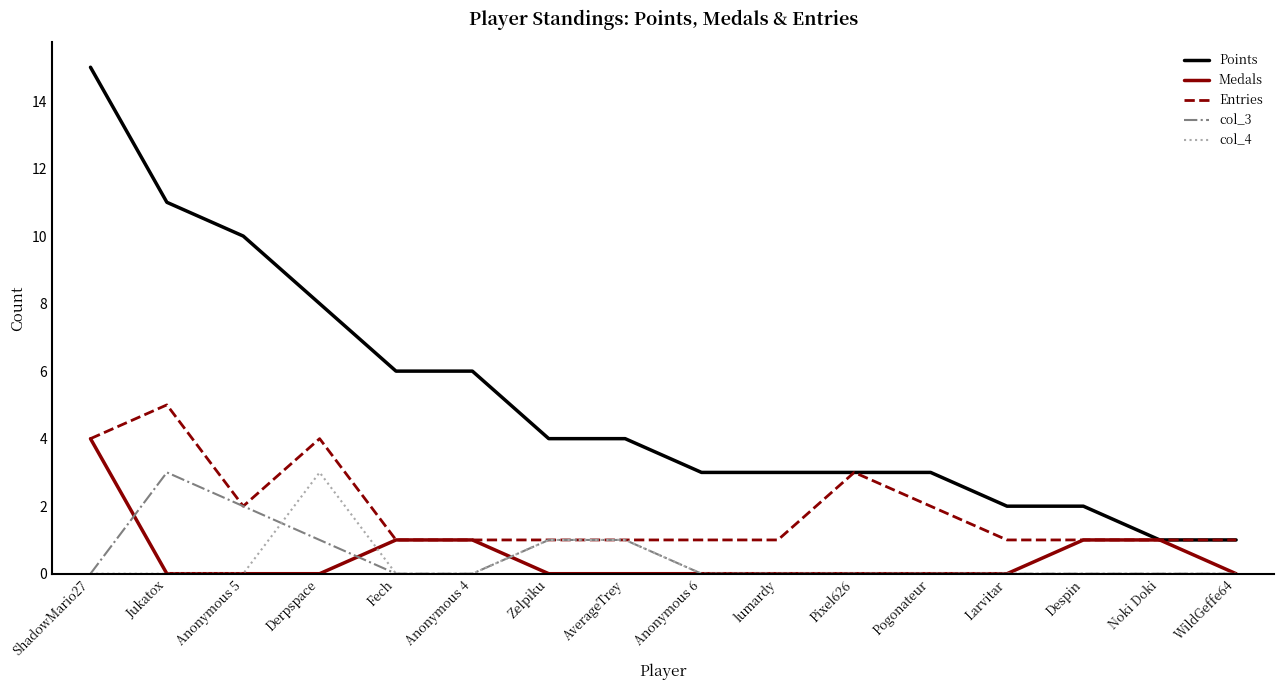

At which category is the sum across all series the highest?

ShadowMario27